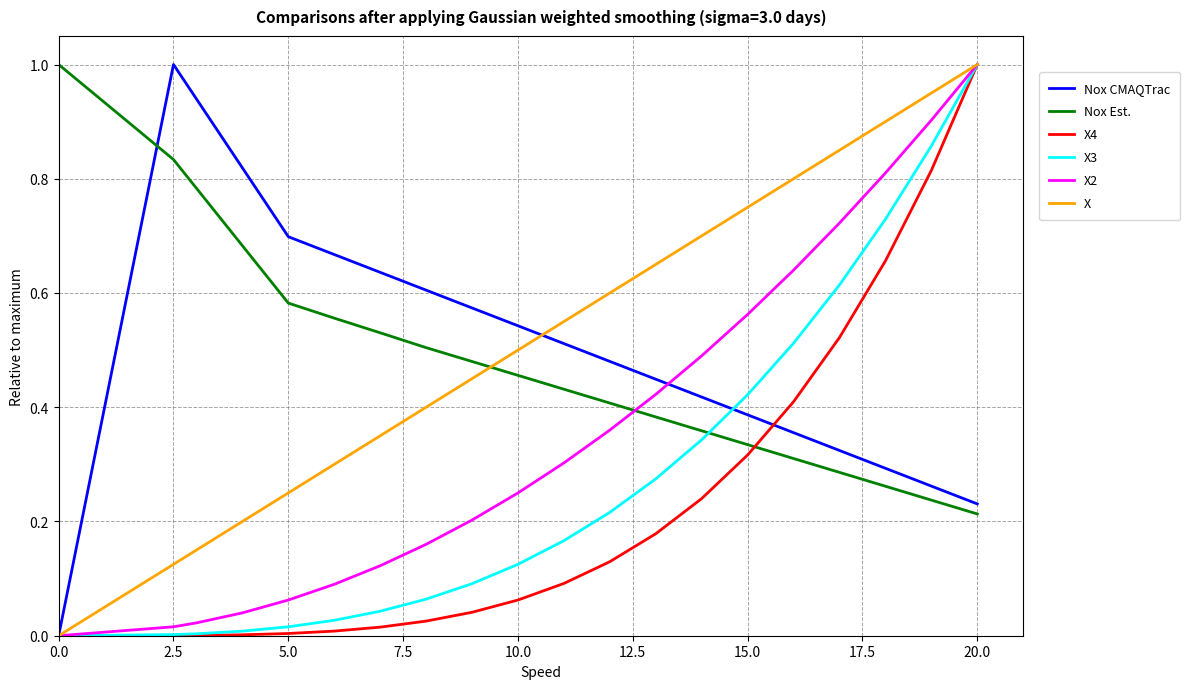

At which category is the sum across all series the highest?

20.0